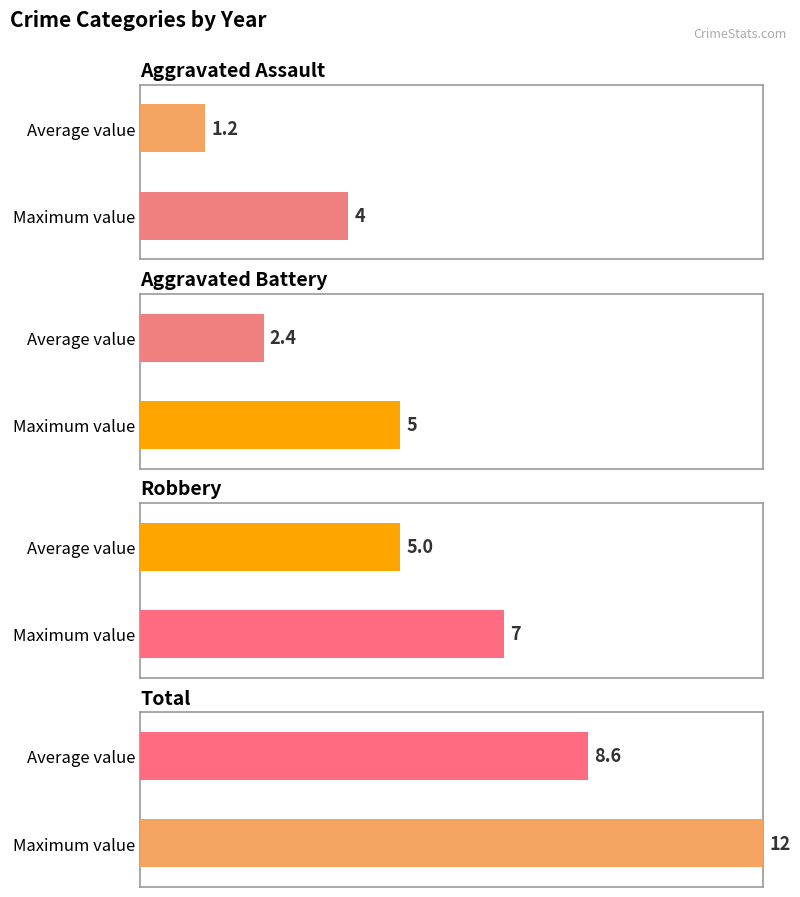

The Aggravated Assault series shows 0 at 2017. True or false?

False